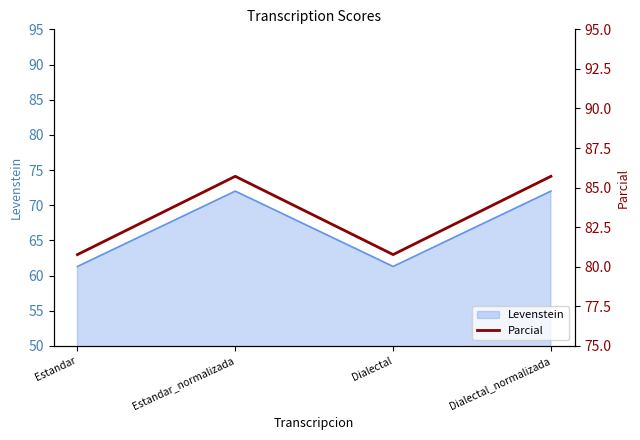

Which category has the highest value across all series?

Estandar_normalizada